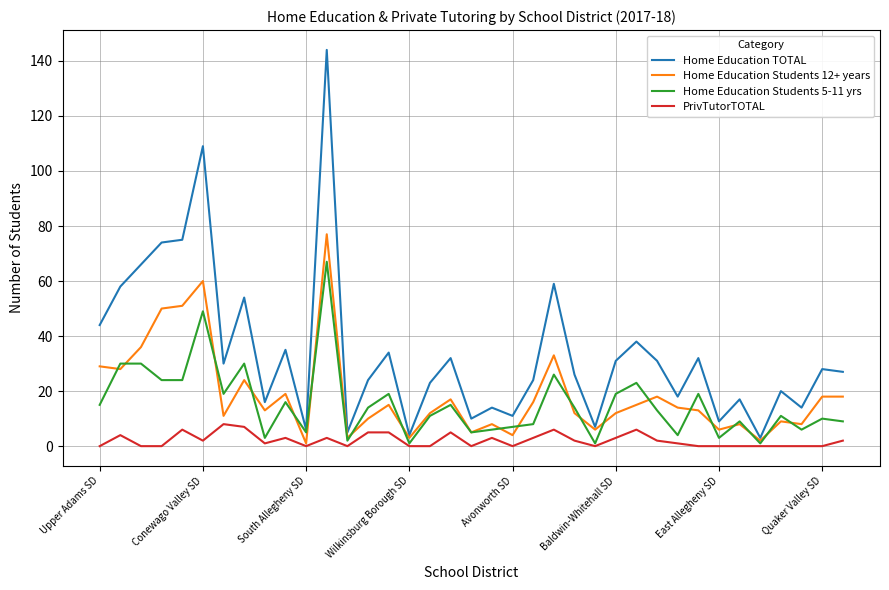

Which series has the largest total across all categories?

Home Education TOTAL